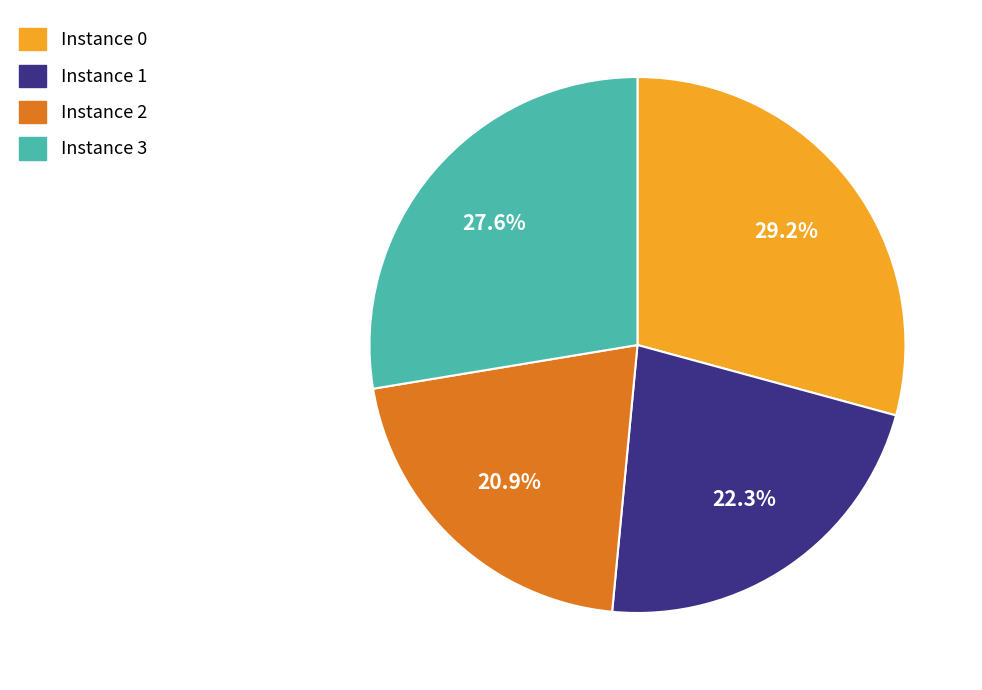

What is the largest slice in the pie chart?

Instance 0